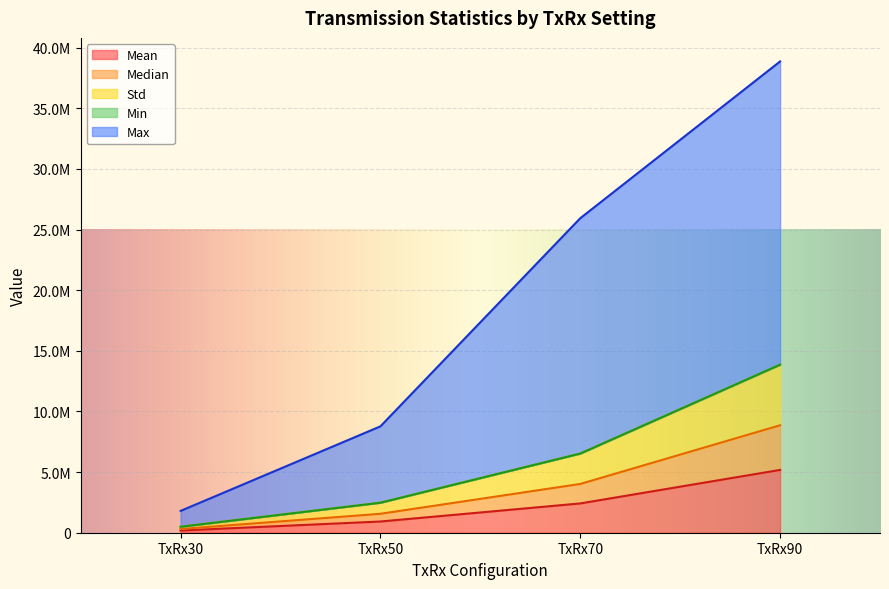

What is the sum of all Max values?

75355636.2